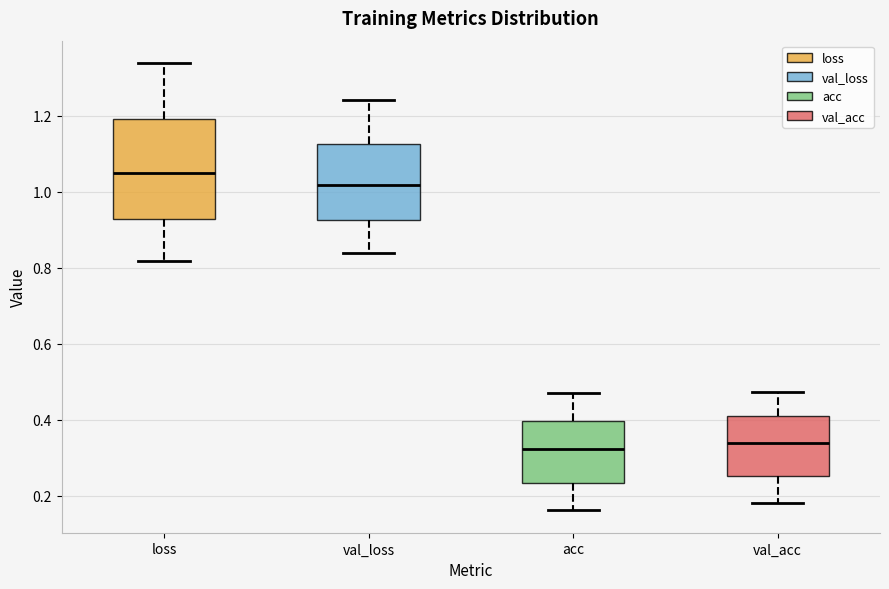

Where does the median line of the box for acc sit on the y-axis? The values are not printed on the chart, so give them approximately, as read against the axis.

0.32